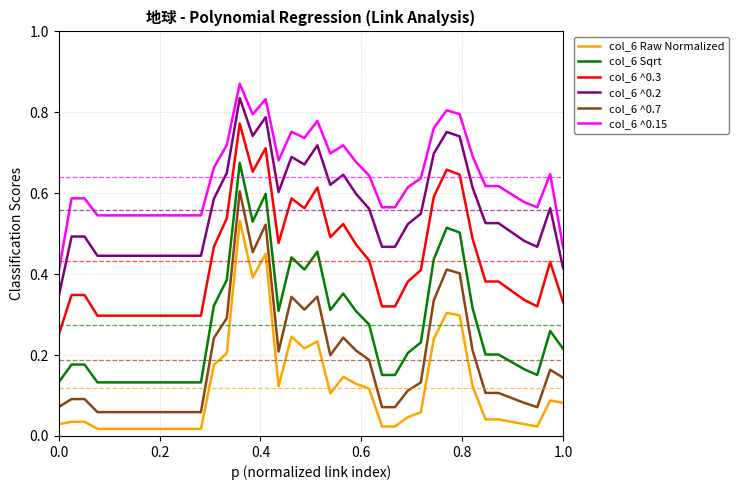

How many series are shown in this chart?

6